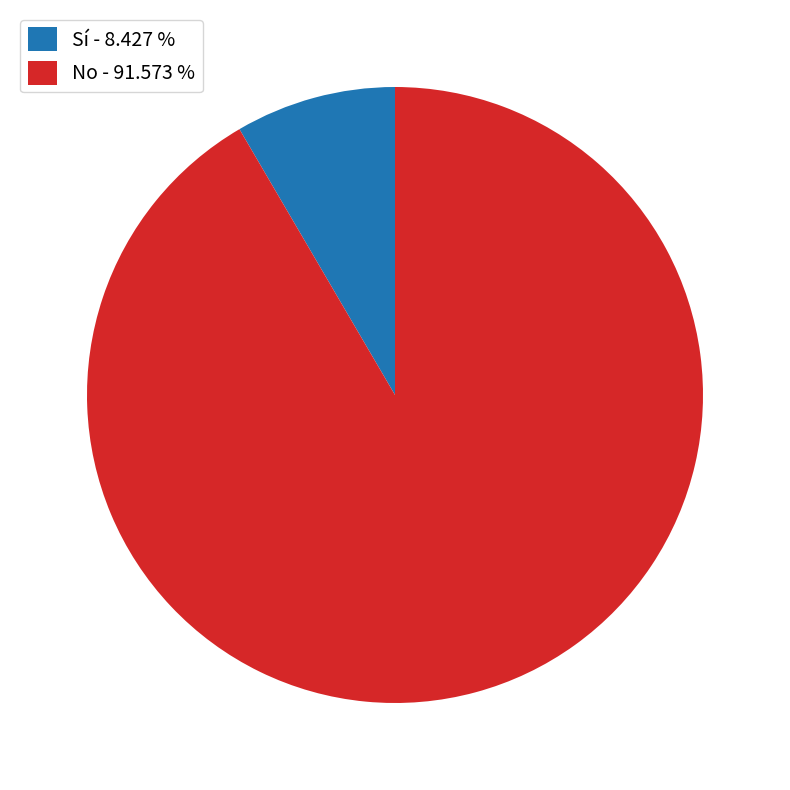

Approximately how many times larger is the value at No - 91.573 % compared to Sí - 8.427 %?

10.9